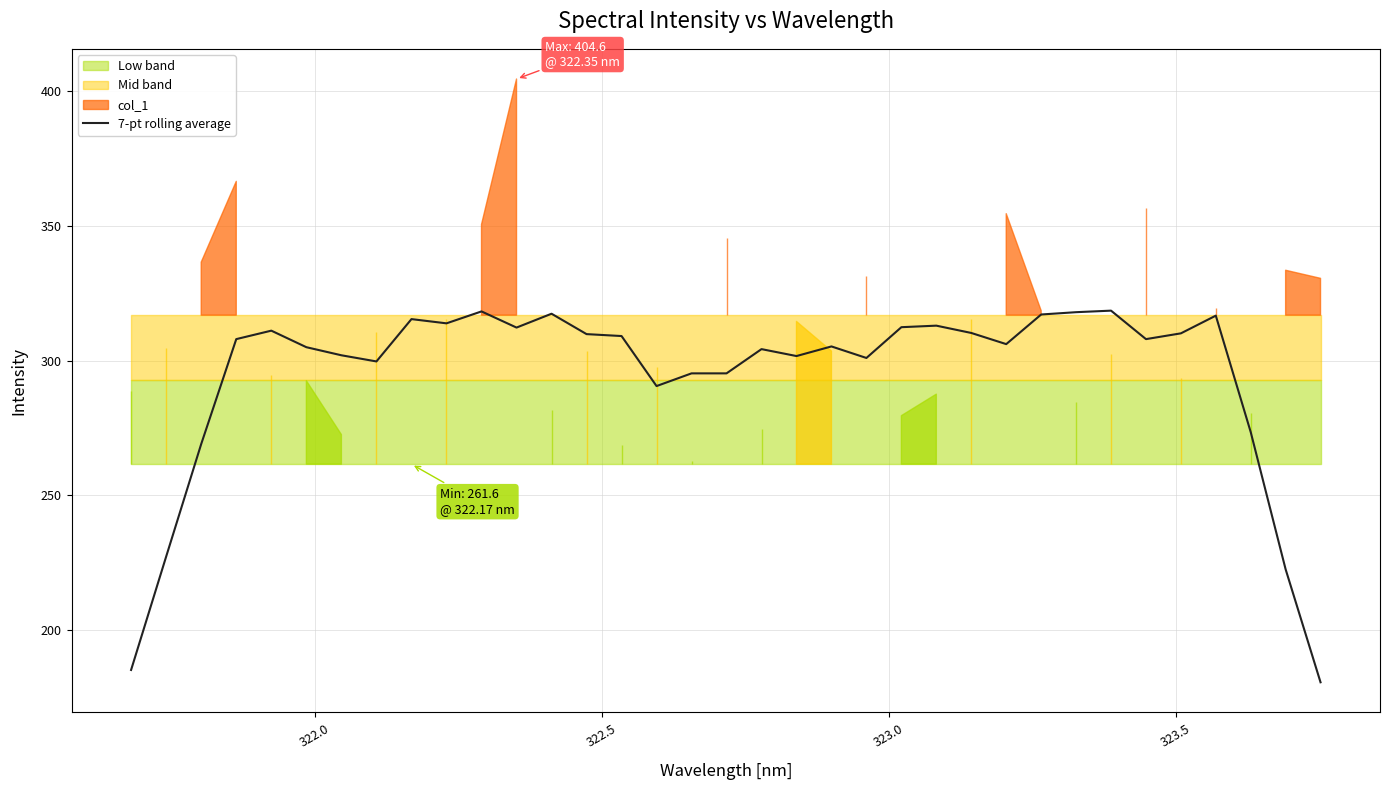

How many values exceed 308?

18